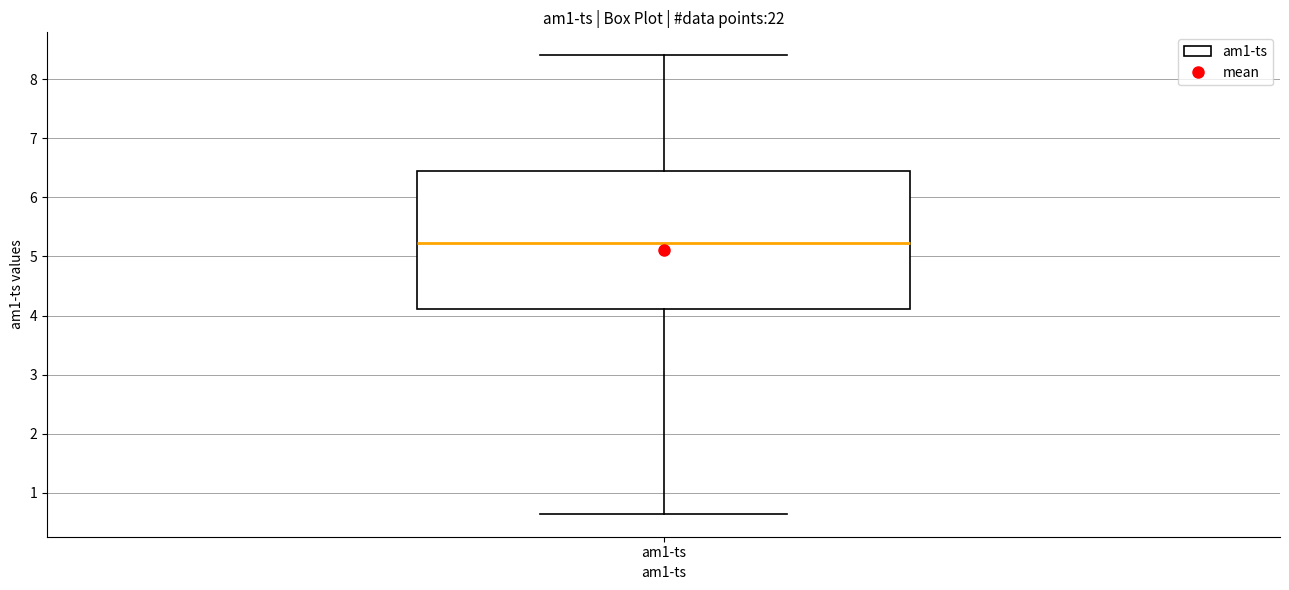

Where does the upper whisker of the box for am1-ts end on the y-axis? The values are not printed on the chart, so give them approximately, as read against the axis.

8.4